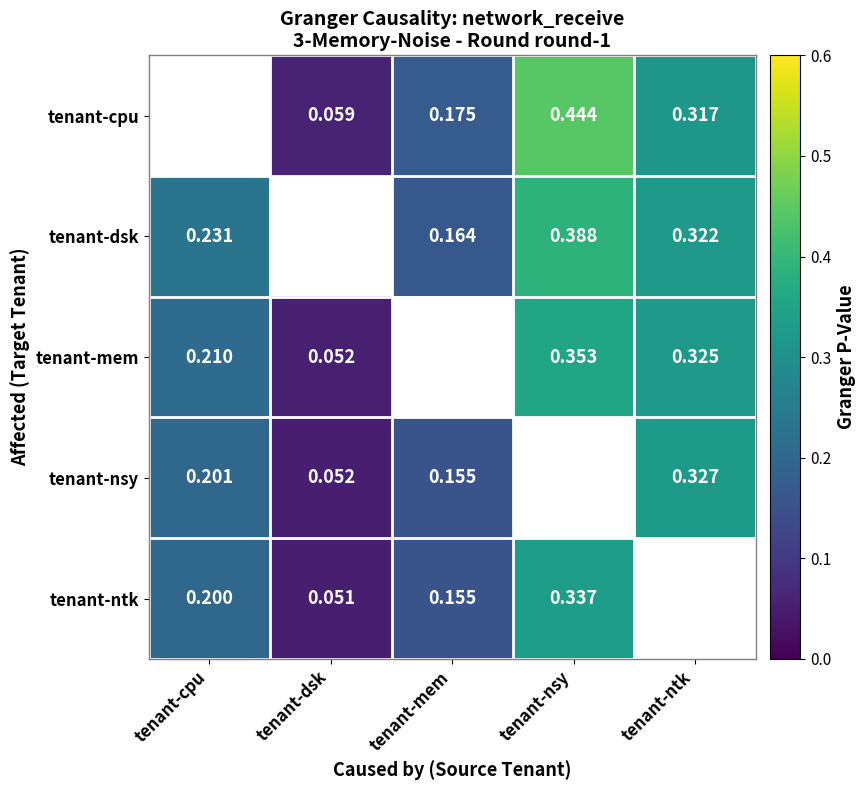

Is the value of tenant-cpu at tenant-nsy greater than the value of tenant-mem at tenant-cpu?

Yes